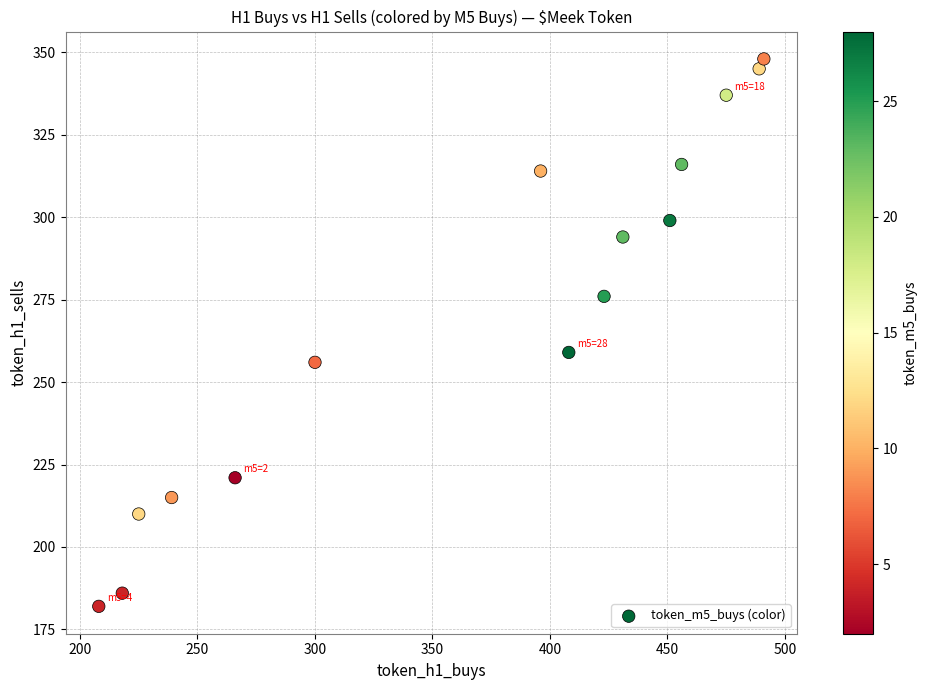

What is the range of X values (max minus min)?

283